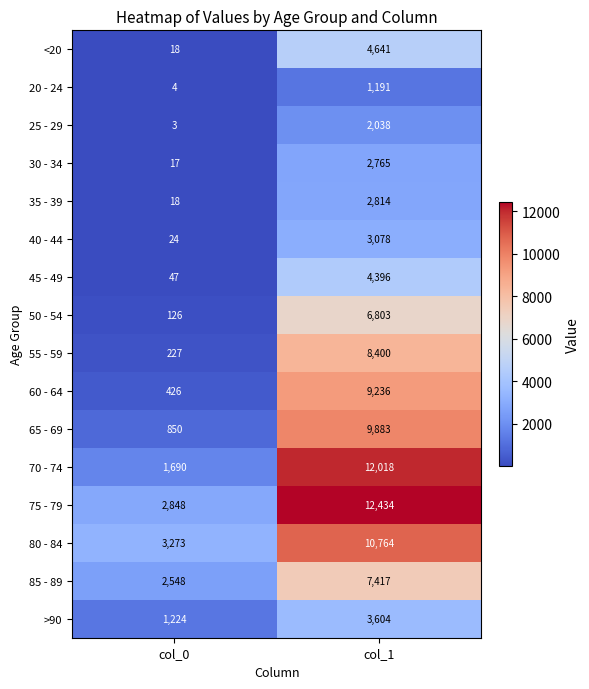

What is the sum of the >90 values at col_1 and col_0?

4828